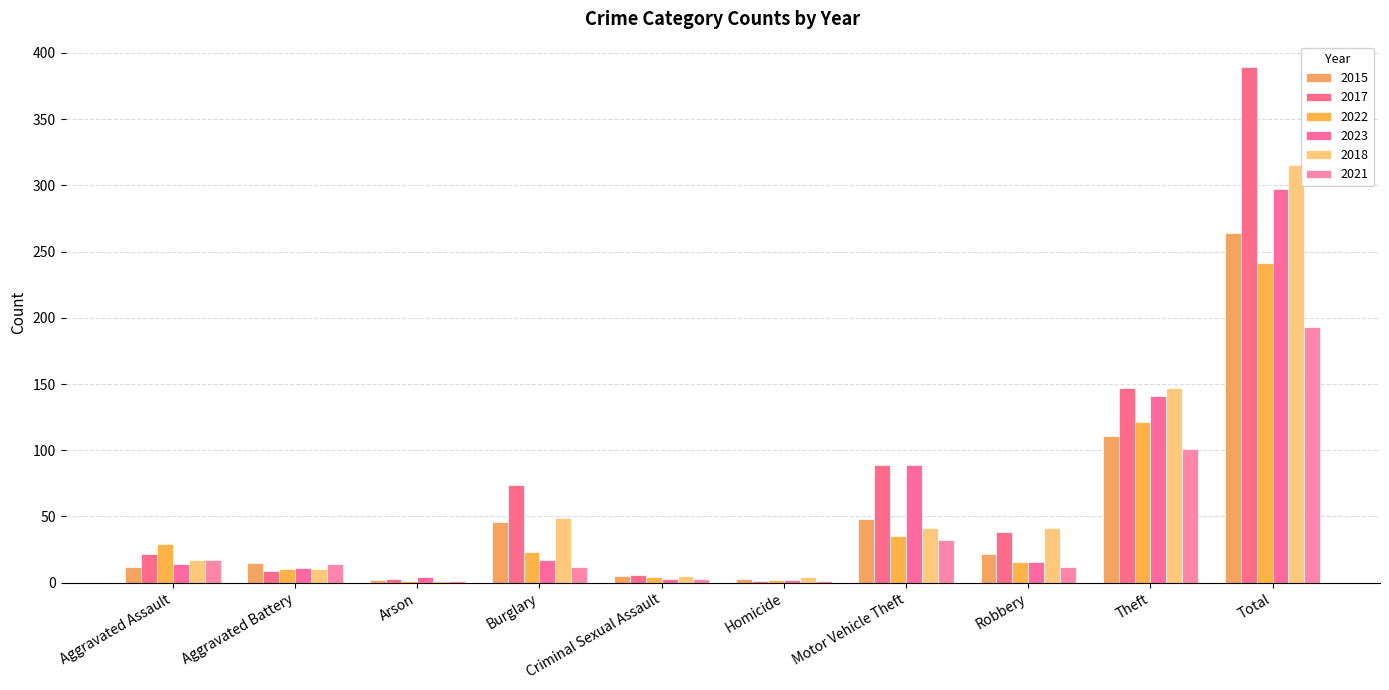

At which label does 2021 reach its peak?

Total